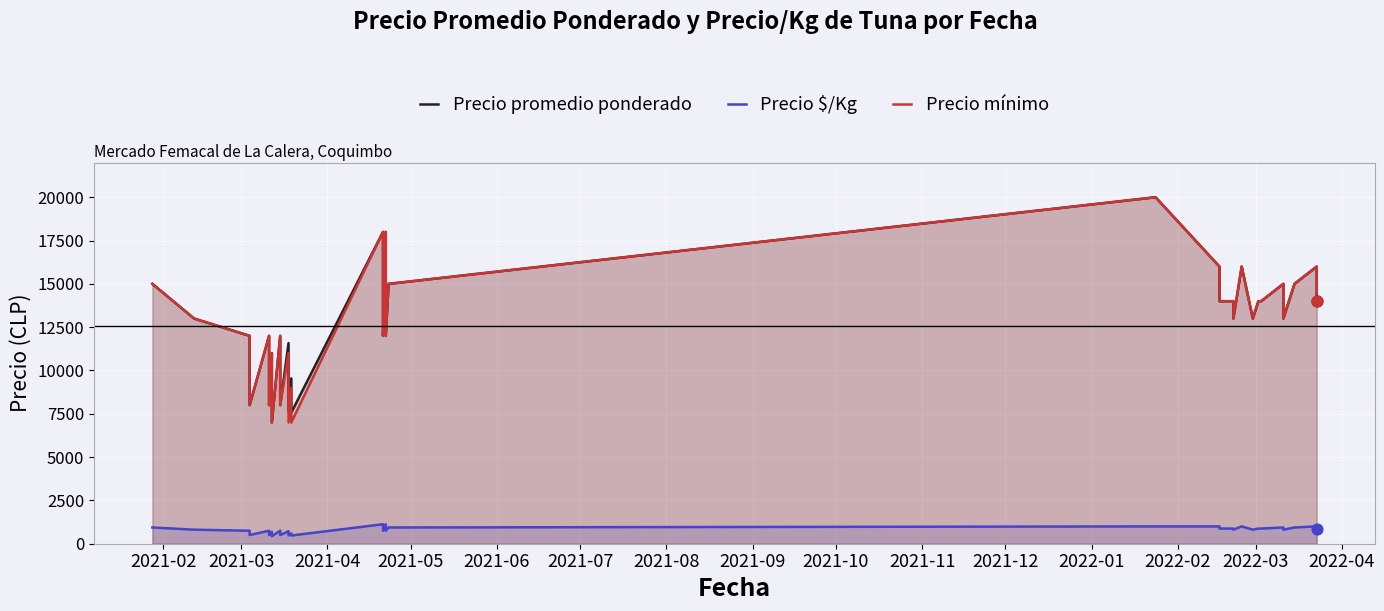

Which series reaches the maximum Y coordinate?

Precio promedio ponderado